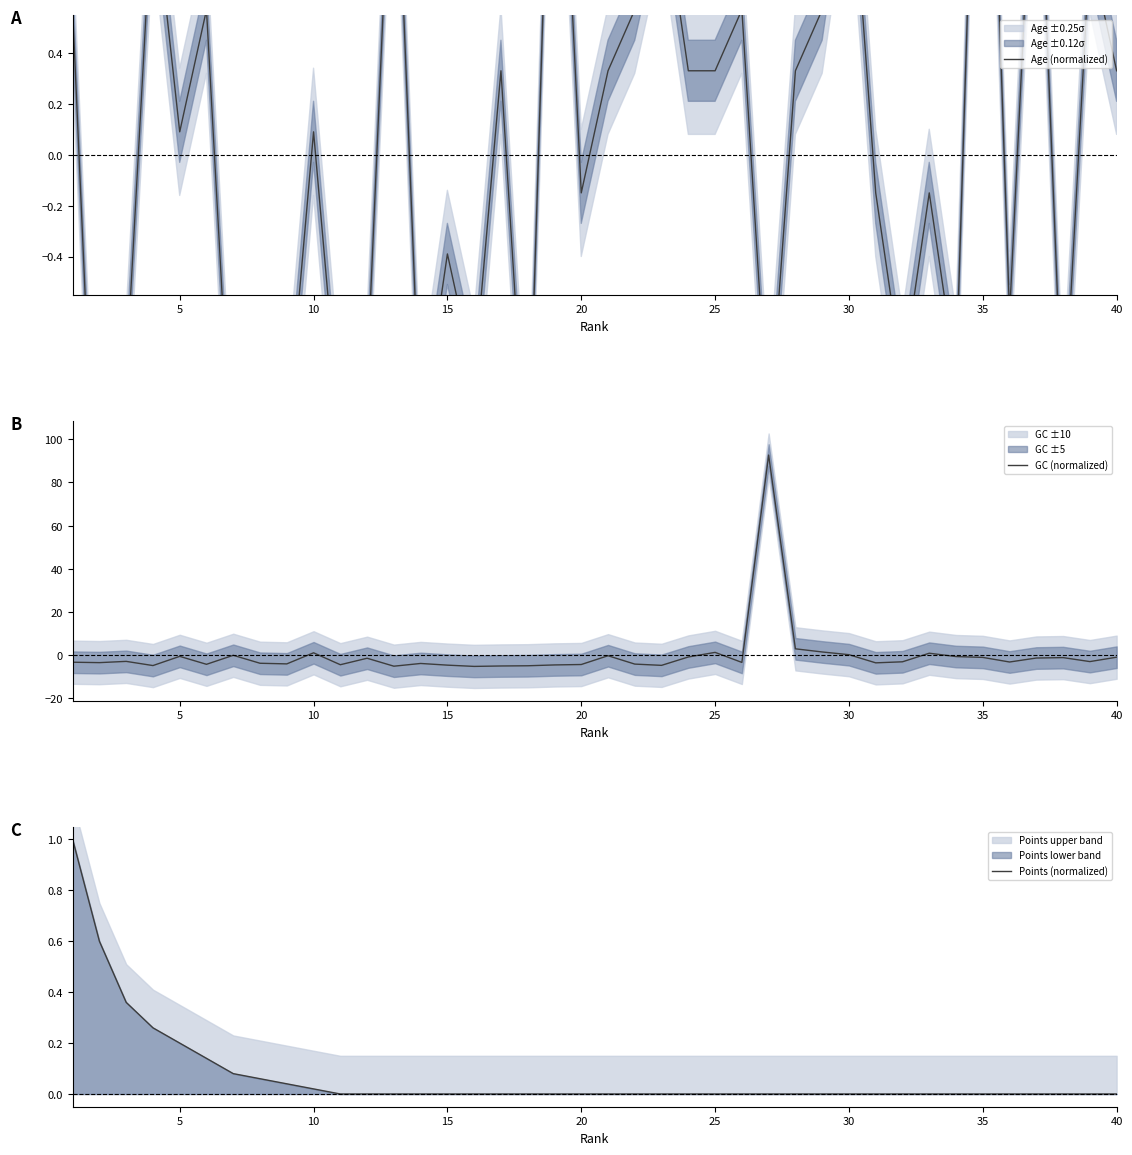

The value of GC (normalized) at 12 is -6.7. True or false?

False